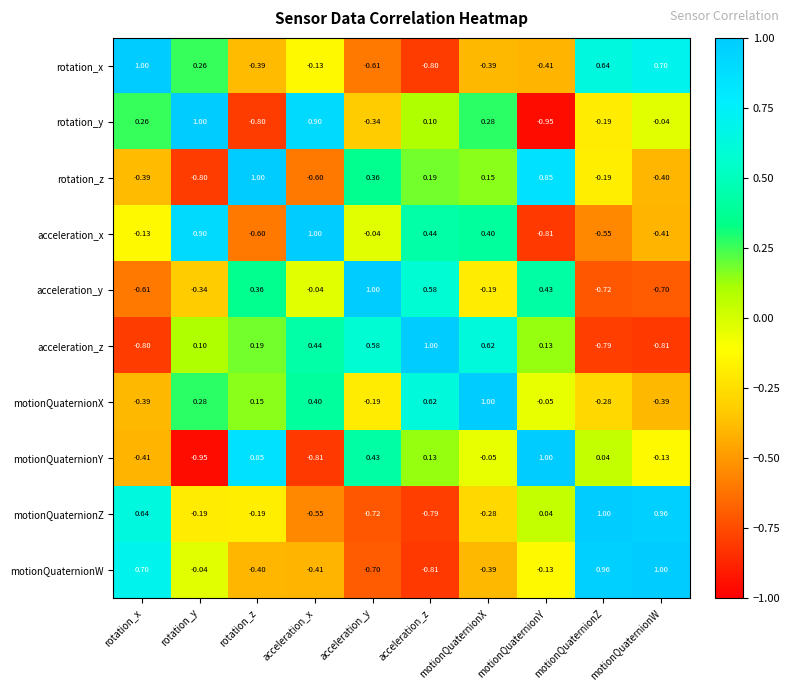

At how many categories does at least one series exceed 0?

10